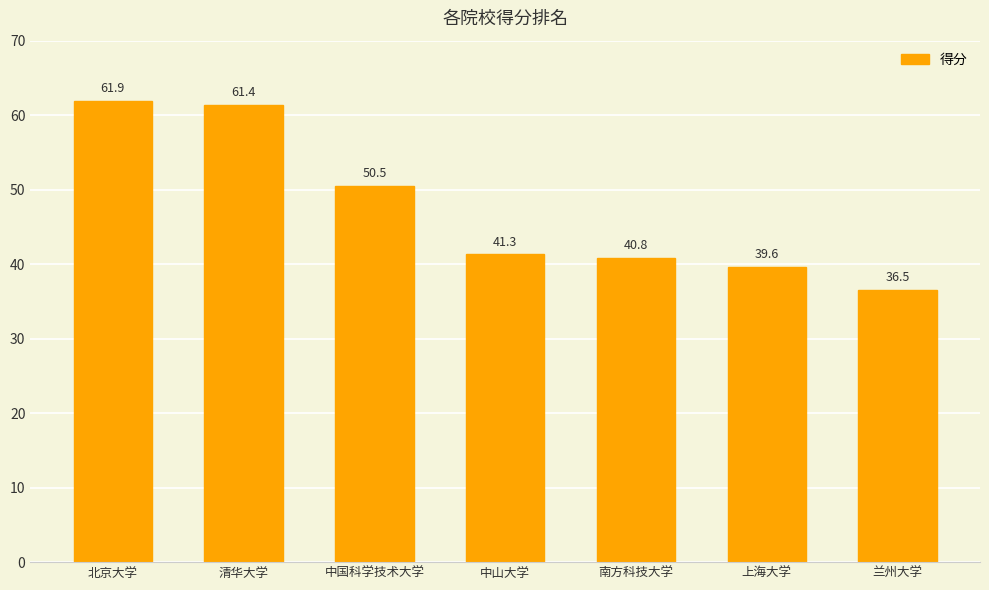

Count the number of values greater than 41.

4